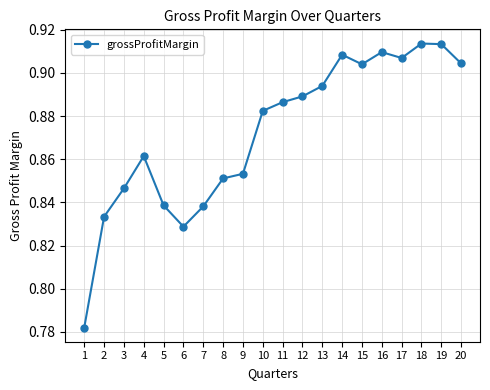

Which label corresponds to the smallest value in the chart?

1